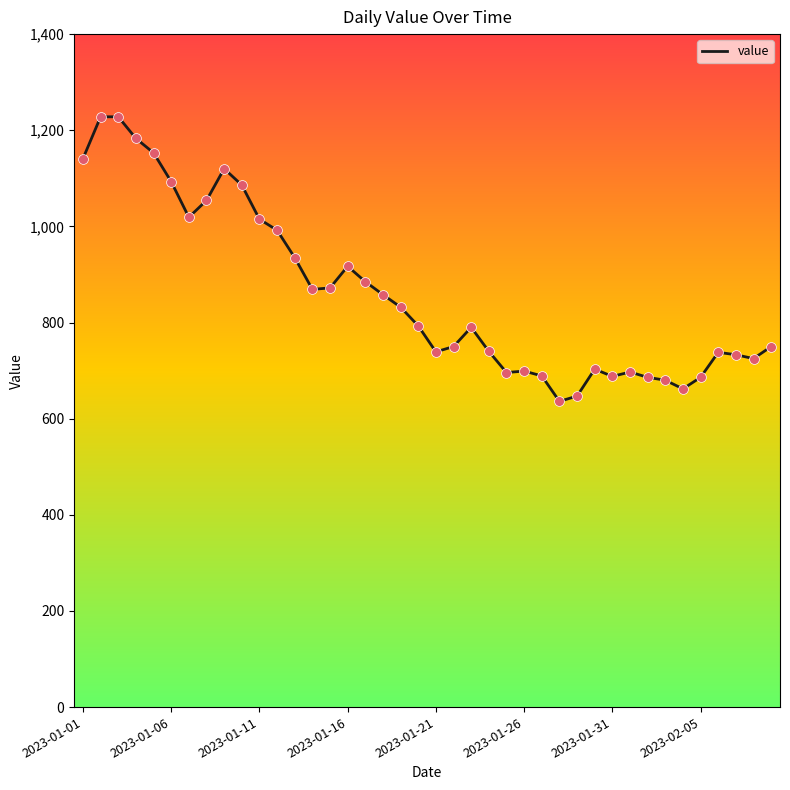

What is the difference between the maximum and minimum values?

592